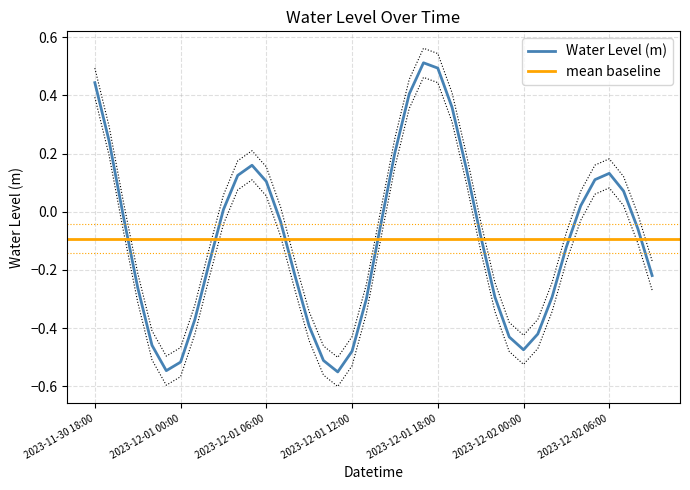

What is the label of the 14th point from the left?

2023-12-01 07:00